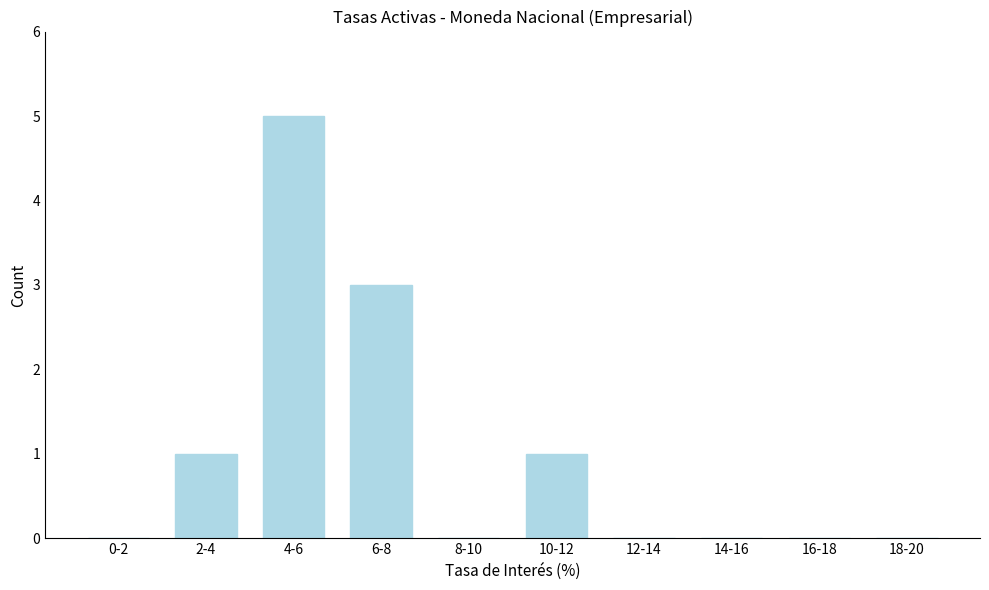

Reading right to left, transcribe all the data shown in this chart.

18-20=0	16-18=0	14-16=0	12-14=0	10-12=1	8-10=0	6-8=3	4-6=5	2-4=1	0-2=0